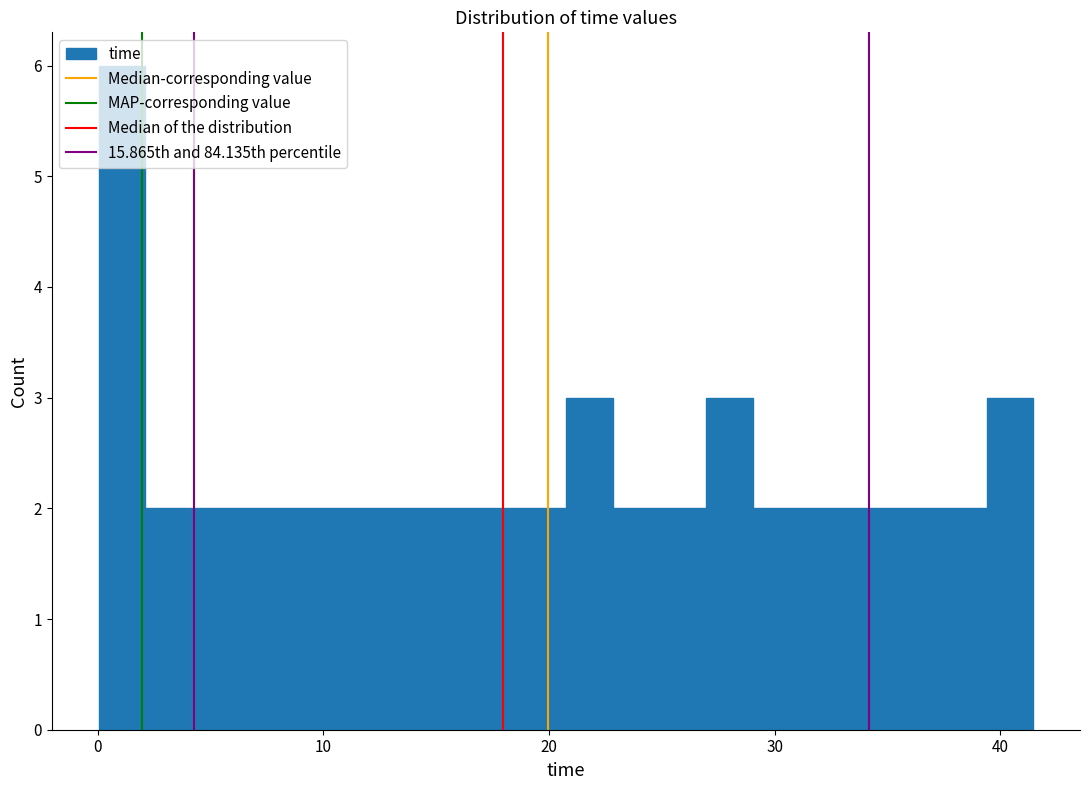

Around what value on the x-axis is the tallest bar? Give the approximate position of its centre, as read against the axis.

1